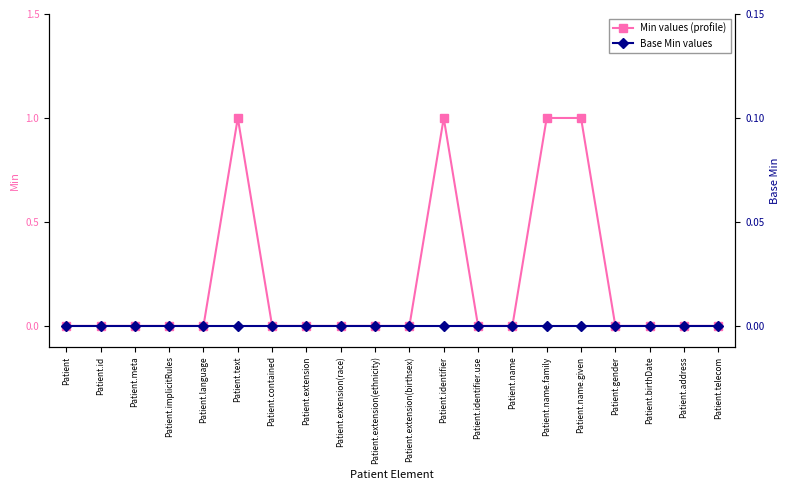

True or false: Min values (profile) and Base Min values cross at least once.

False